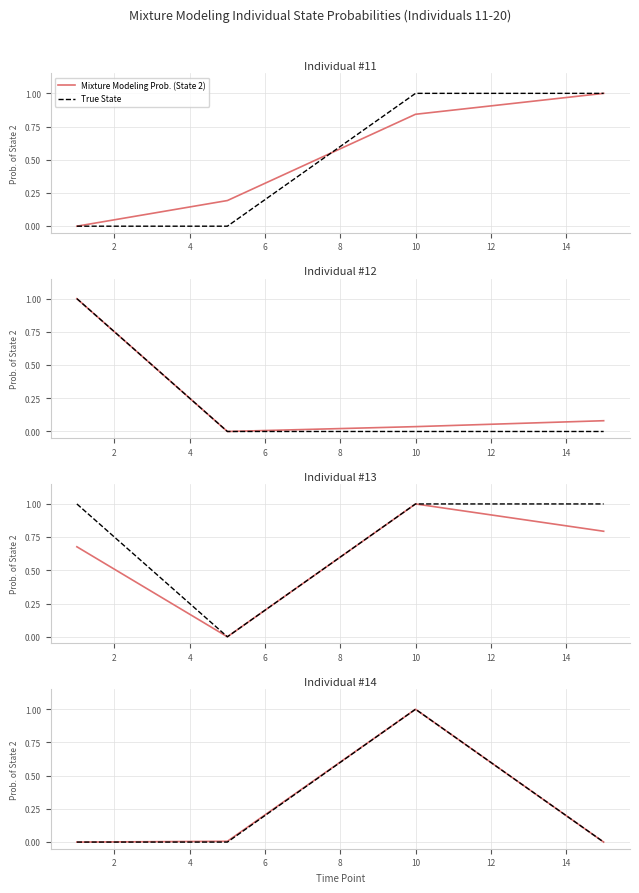

True or false: Mixture Modeling Prob. (State 2) and True State cross at least once.

False